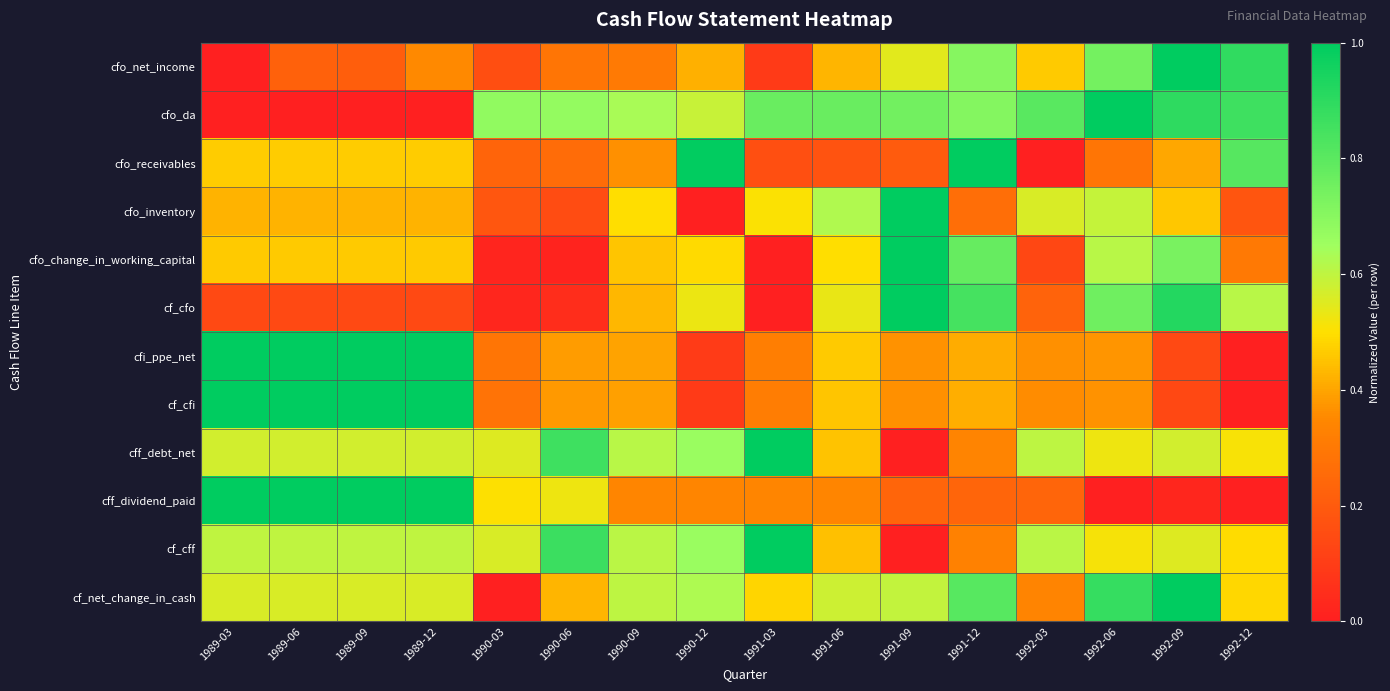

At which category is the sum across all series the highest?

1992-09